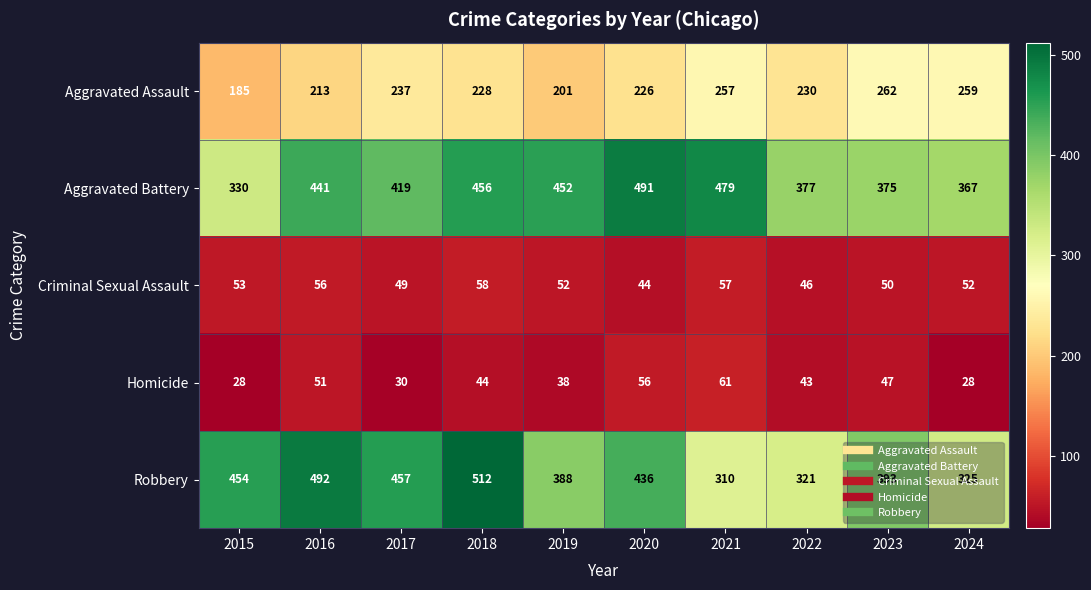

Count the number of categories in the chart.

10